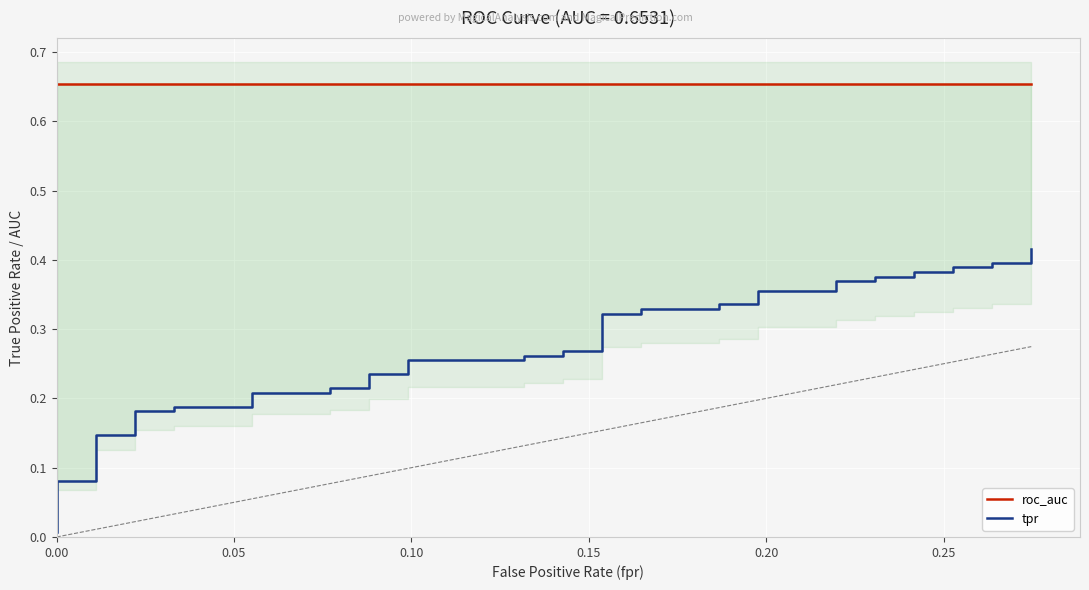

True or false: tpr and roc_auc cross at least once.

False